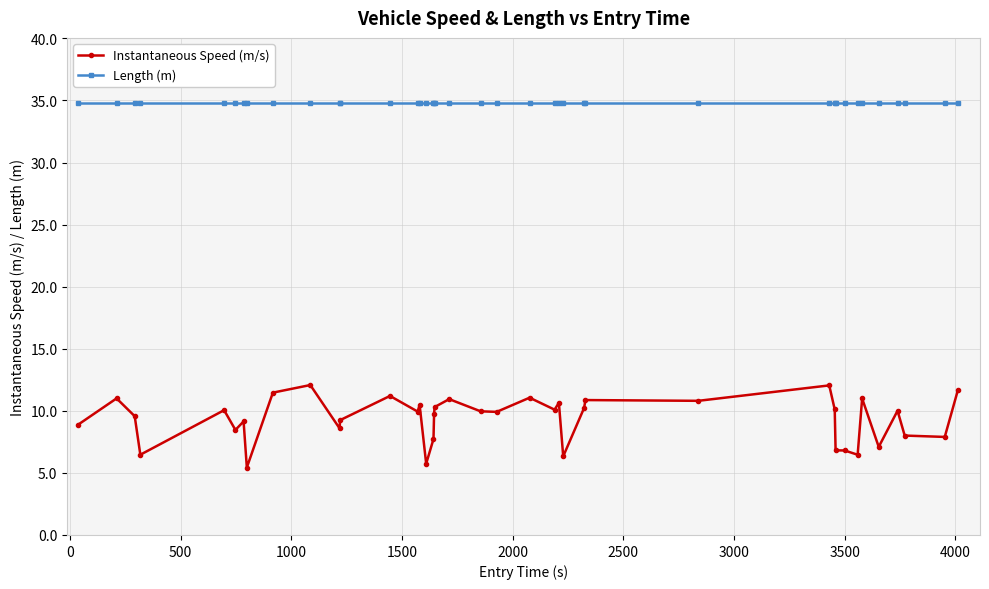

What is the sum of all Length (m) values?

1392.8